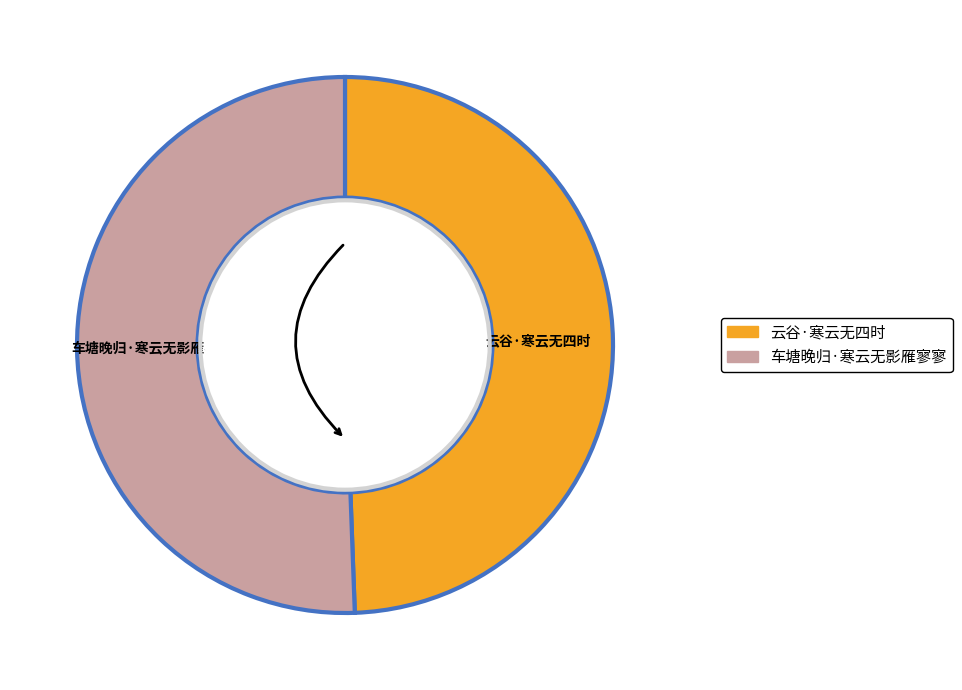

True or false: 云谷·寒云无四时 accounts for 55% of the total.

False